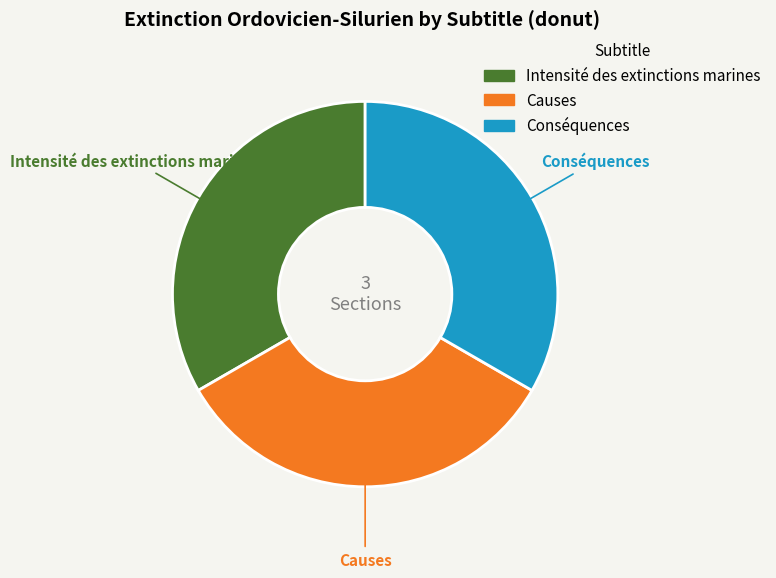

Does Causes represent more than half of the total?

No